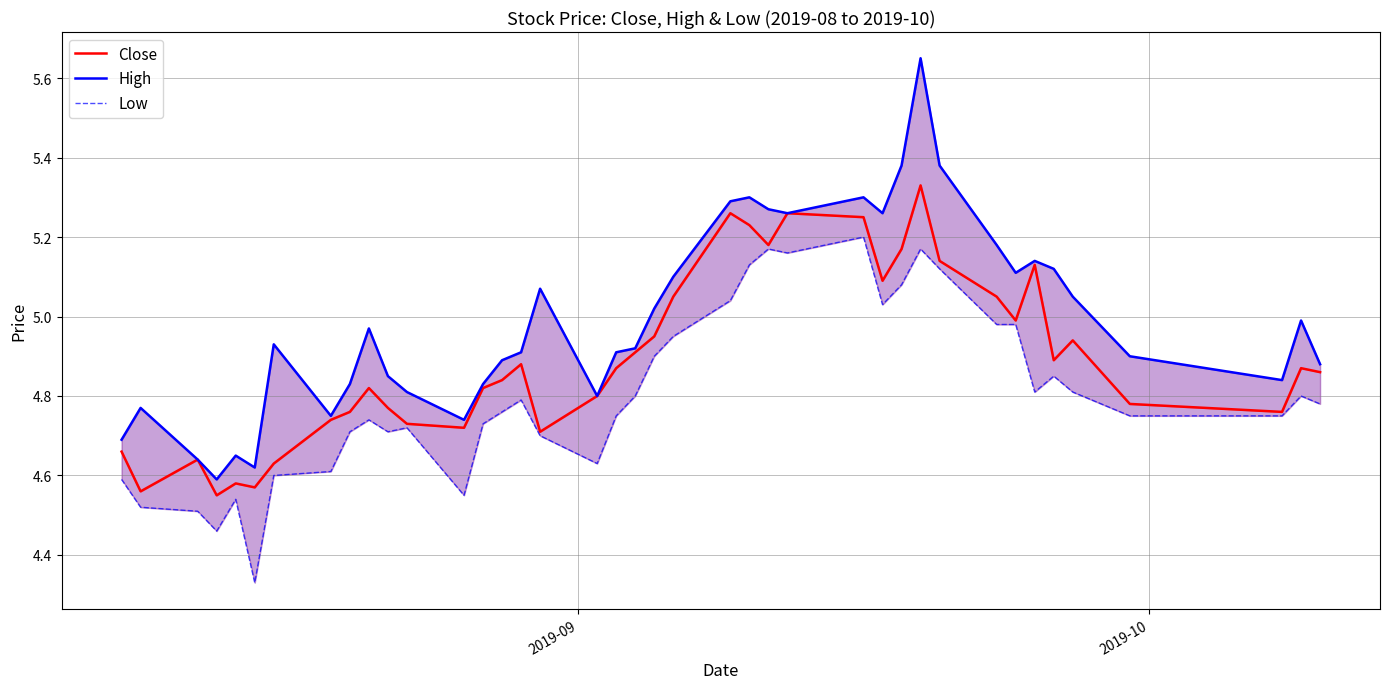

Reading left to right, what are all the values shown in this chart?

Close: 4.7	4.6	4.6	4.5	4.6	4.6	4.6	4.7	4.8	4.8	4.8	4.7	4.7	4.8	4.8	4.9	4.7	4.8	4.9	4.9	5.0	5.0	5.3	5.2	5.2	5.3	5.2	5.1	5.2	5.3	5.1	5.0	5.0	5.1	4.9	4.9	4.8	4.8	4.9	4.9
High: 4.7	4.8	4.6	4.6	4.7	4.6	4.9	4.8	4.8	5.0	4.8	4.8	4.7	4.8	4.9	4.9	5.1	4.8	4.9	4.9	5.0	5.1	5.3	5.3	5.3	5.3	5.3	5.3	5.4	5.7	5.4	5.2	5.1	5.1	5.1	5.0	4.9	4.8	5.0	4.9
Low: 4.6	4.5	4.5	4.5	4.5	4.3	4.6	4.6	4.7	4.7	4.7	4.7	4.5	4.7	4.8	4.8	4.7	4.6	4.8	4.8	4.9	5.0	5.0	5.1	5.2	5.2	5.2	5.0	5.1	5.2	5.1	5.0	5.0	4.8	4.8	4.8	4.8	4.8	4.8	4.8